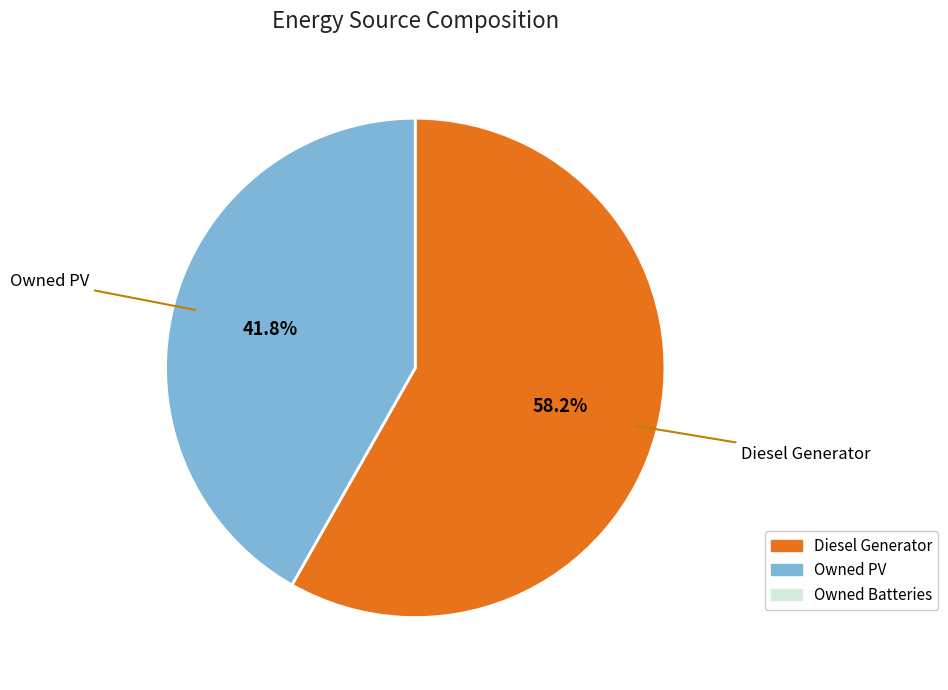

Count the number of slices in the pie.

2